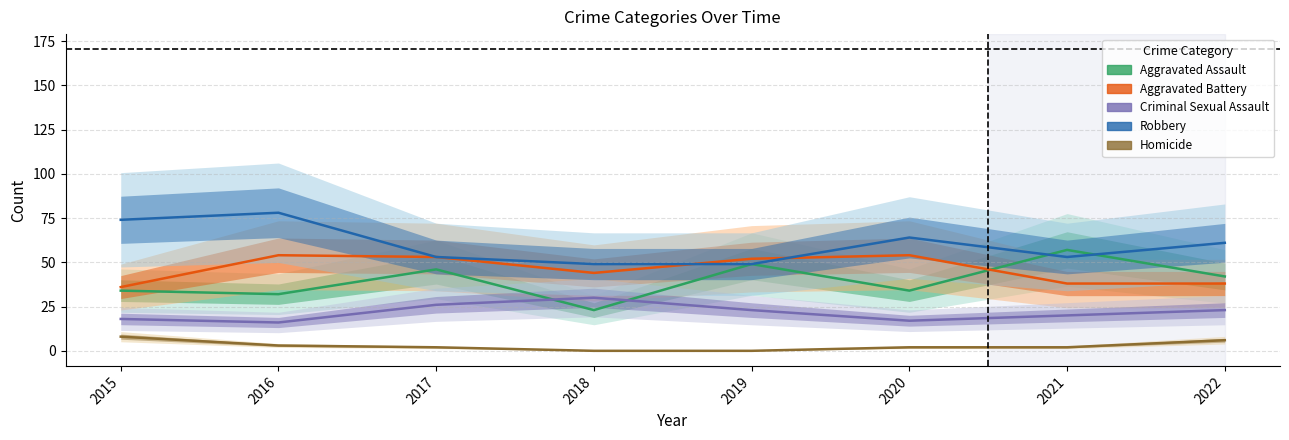

Which series has the widest spread of values?

Aggravated Assault